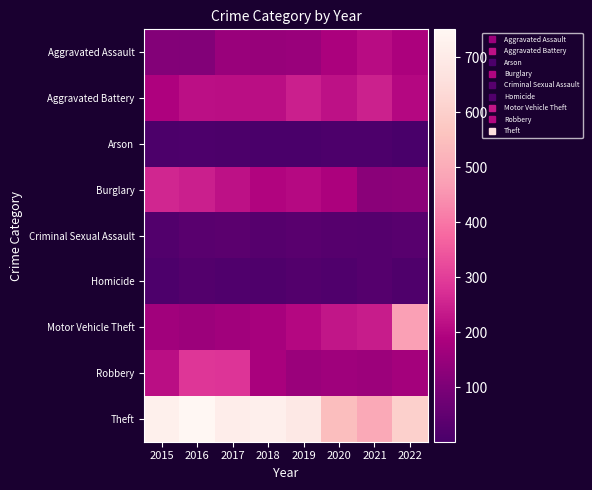

What is the greatest value displayed?

751